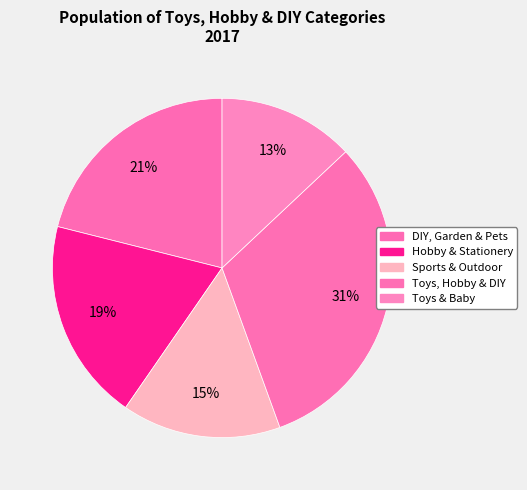

What is the total percentage of Sports & Outdoor and DIY, Garden & Pets?

36.2%